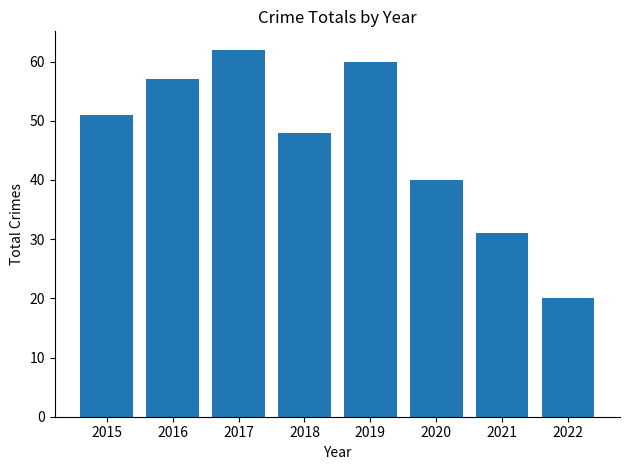

What is the change in value from 2017 to 2021?

-31